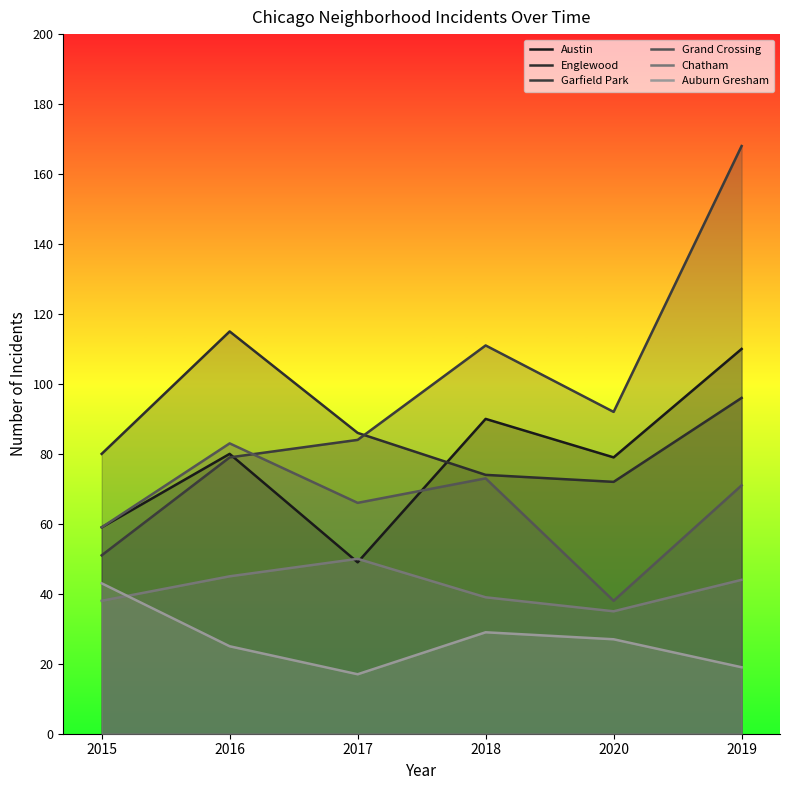

True or false: Grand Crossing and Englewood intersect in this chart.

False